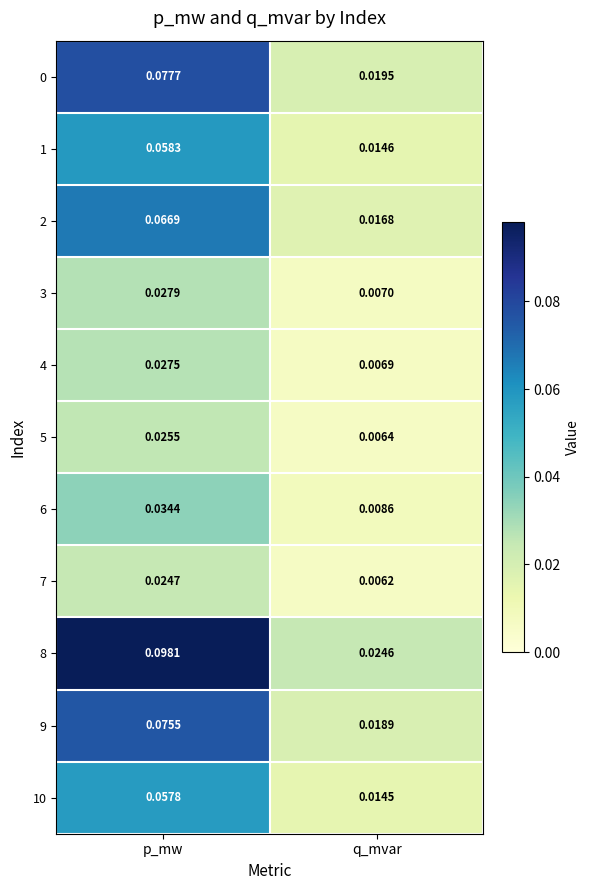

At which label does 3 reach its peak?

p_mw